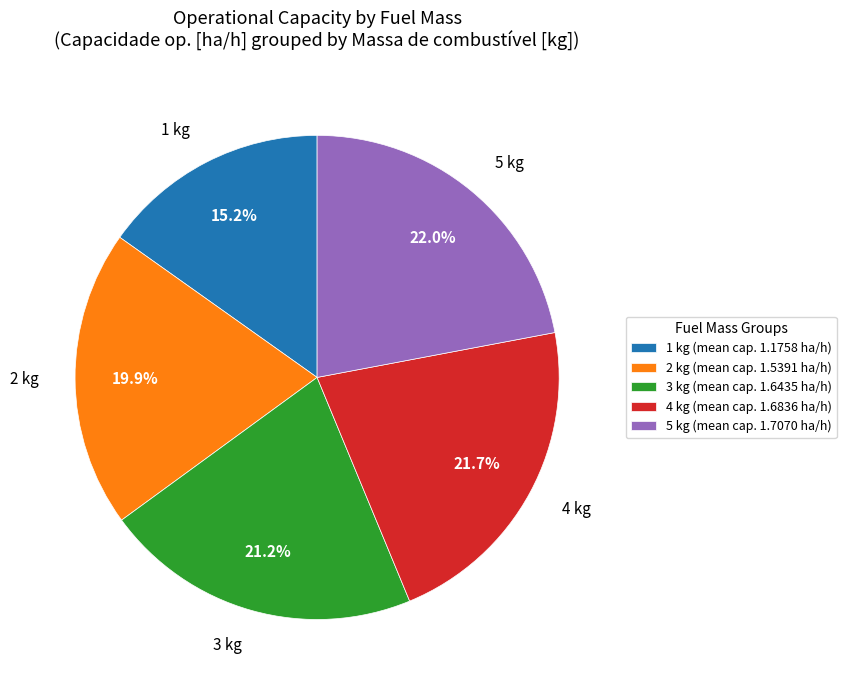

To the nearest percent, what is the combined percentage of 1 kg and 4 kg?

37%